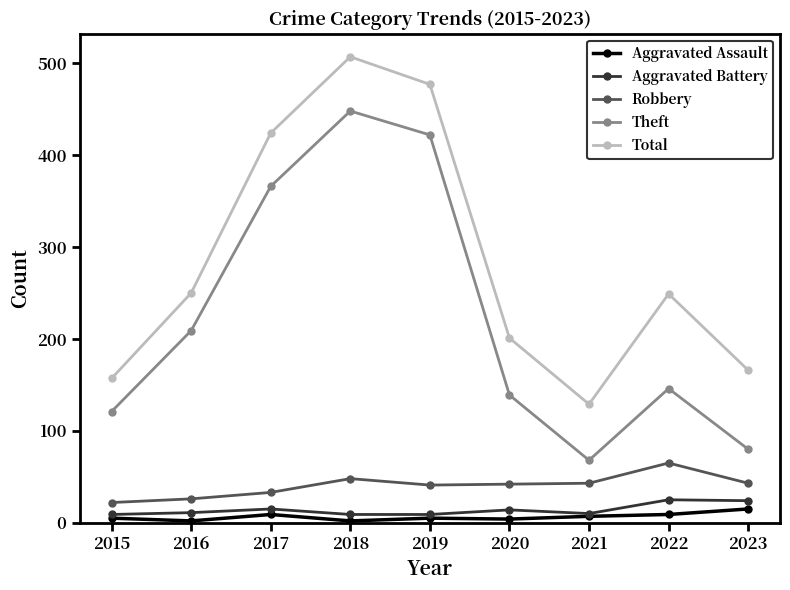

Between 2019 and 2023, which series saw the biggest shift?

Theft